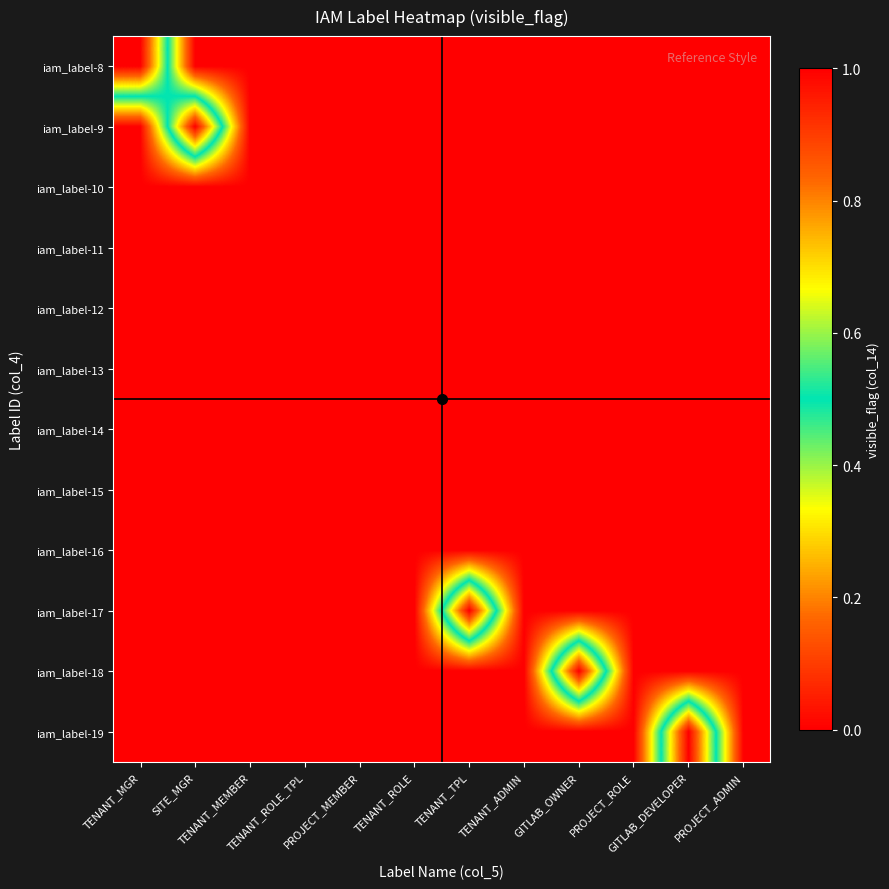

List the series in order of their peak value, lowest first.

iam_label-10, iam_label-11, iam_label-12, iam_label-13, iam_label-14, iam_label-15, iam_label-16, iam_label-8, iam_label-9, iam_label-17, iam_label-18, iam_label-19